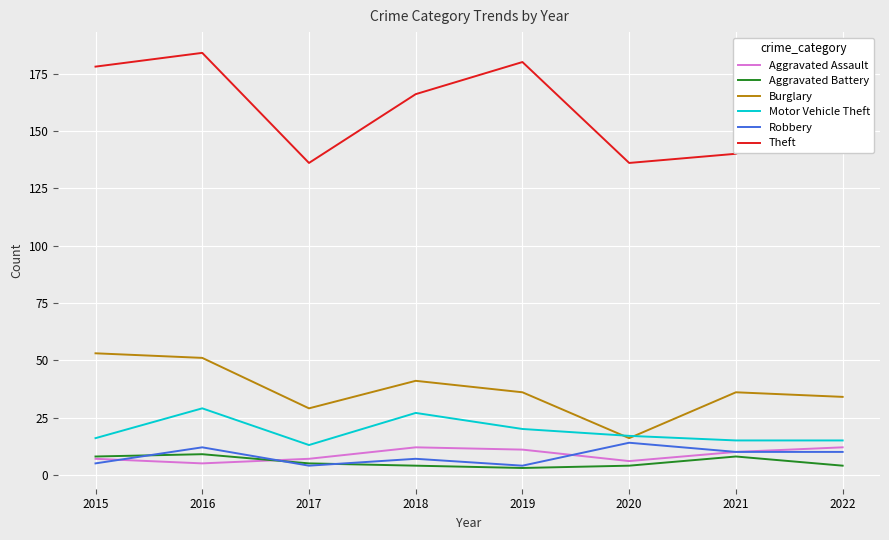

Reading right to left, what are all the values shown in this chart?

Aggravated Assault: 2022=12	2021=10	2020=6	2019=11	2018=12	2017=7	2016=5	2015=7
Aggravated Battery: 2022=4	2021=8	2020=4	2019=3	2018=4	2017=5	2016=9	2015=8
Burglary: 2022=34	2021=36	2020=16	2019=36	2018=41	2017=29	2016=51	2015=53
Motor Vehicle Theft: 2022=15	2021=15	2020=17	2019=20	2018=27	2017=13	2016=29	2015=16
Robbery: 2022=10	2021=10	2020=14	2019=4	2018=7	2017=4	2016=12	2015=5
Theft: 2022=165	2021=140	2020=136	2019=180	2018=166	2017=136	2016=184	2015=178